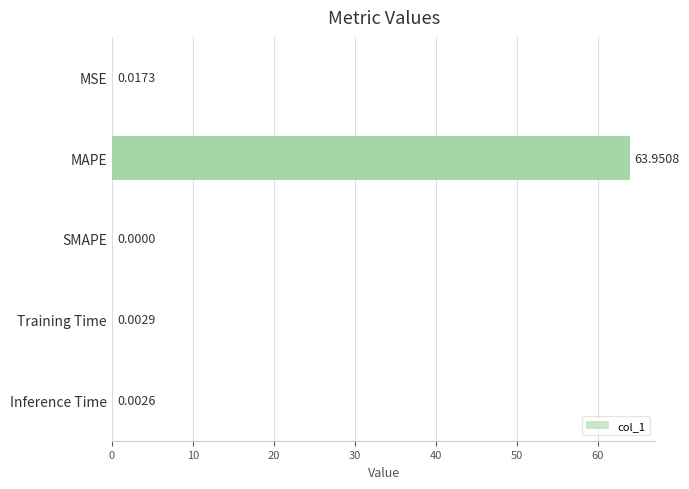

At which label is the value closest to 31?

MSE